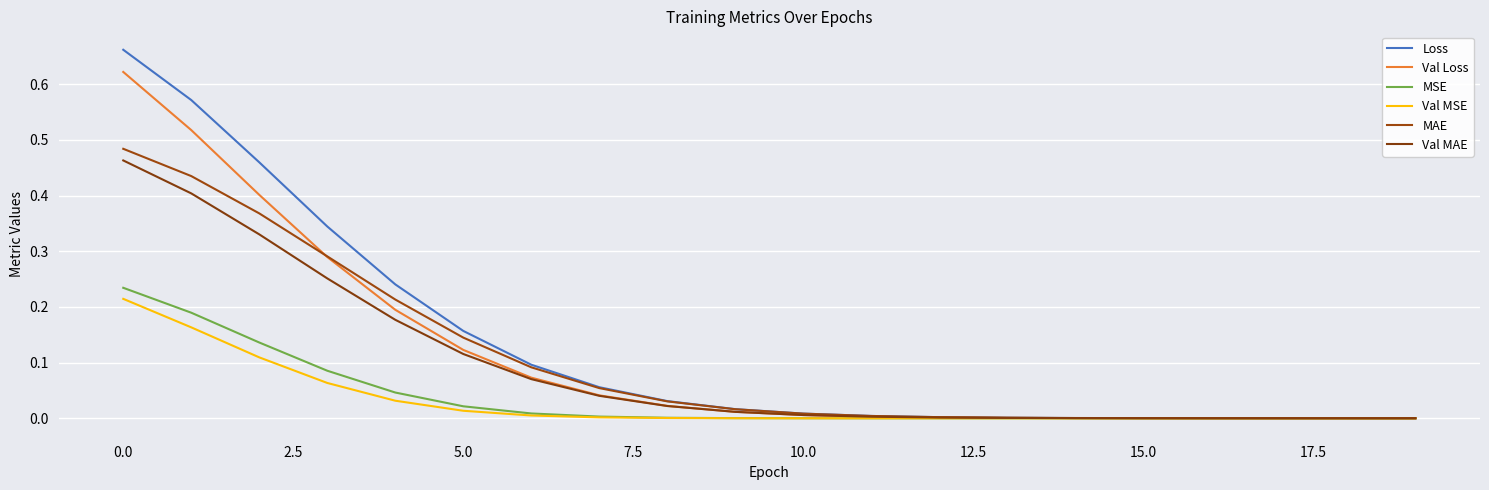

What is the sum of all MAE values?

2.1